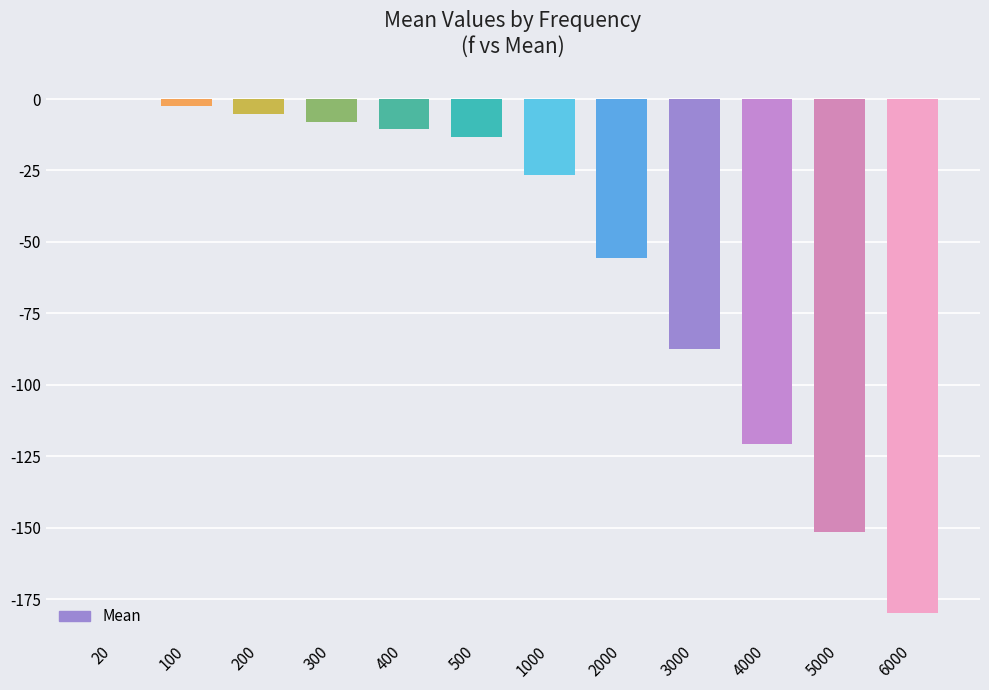

True or false: the data shows -287.8 at 6000.

False